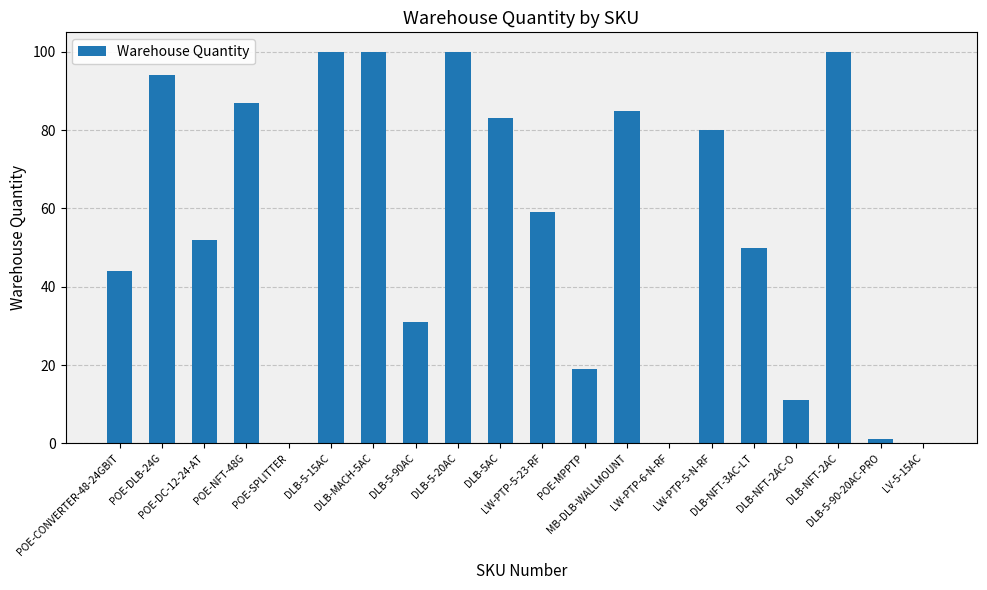

Which has a higher value, DLB-5-15AC or POE-CONVERTER-48-24GBIT?

DLB-5-15AC